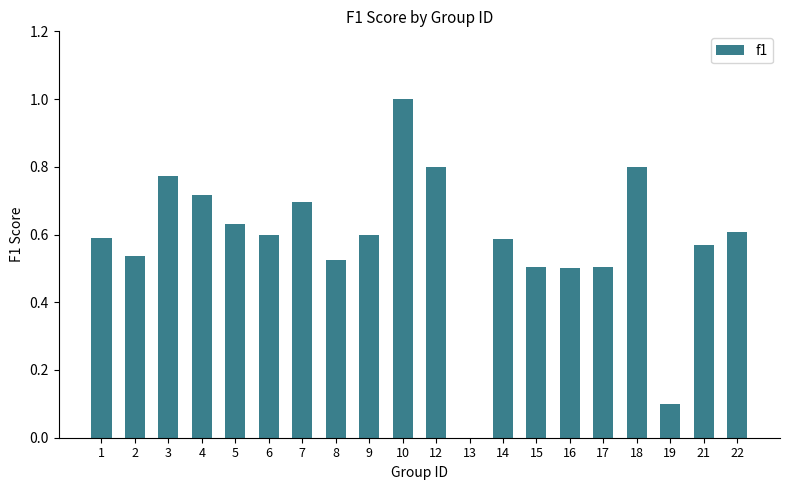

Which category has the highest value across all series?

10